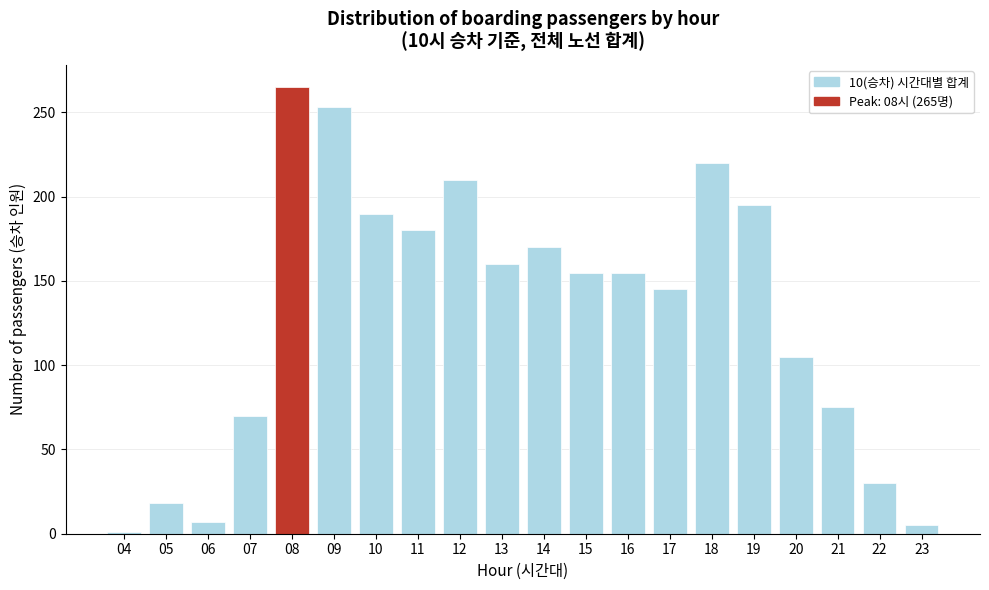

Reading right to left, what are all the values shown in this chart?

5	30	75	105	195	220	145	155	155	170	160	210	180	190	253	265	70	7	18	1